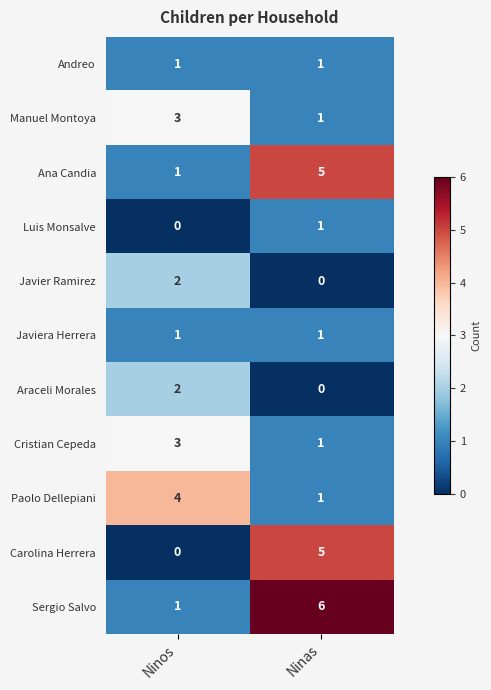

What is the total value across all series at Ninas?

22